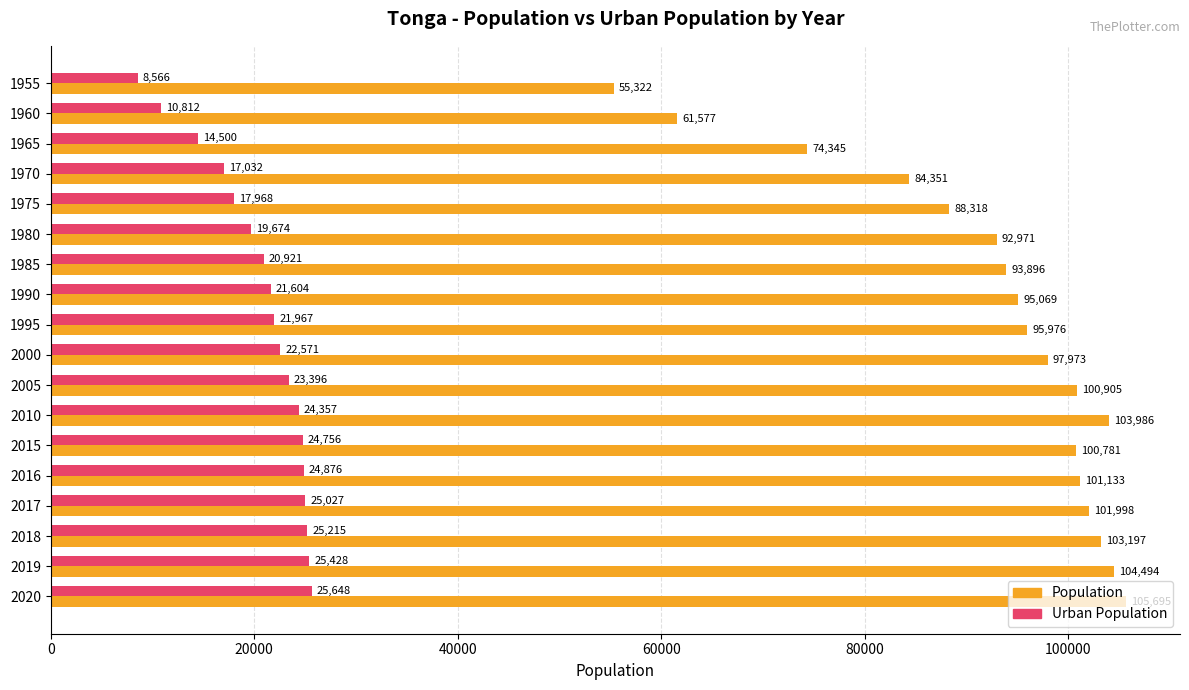

List the series in order of their overall mean, lowest first.

Urban Population, Population